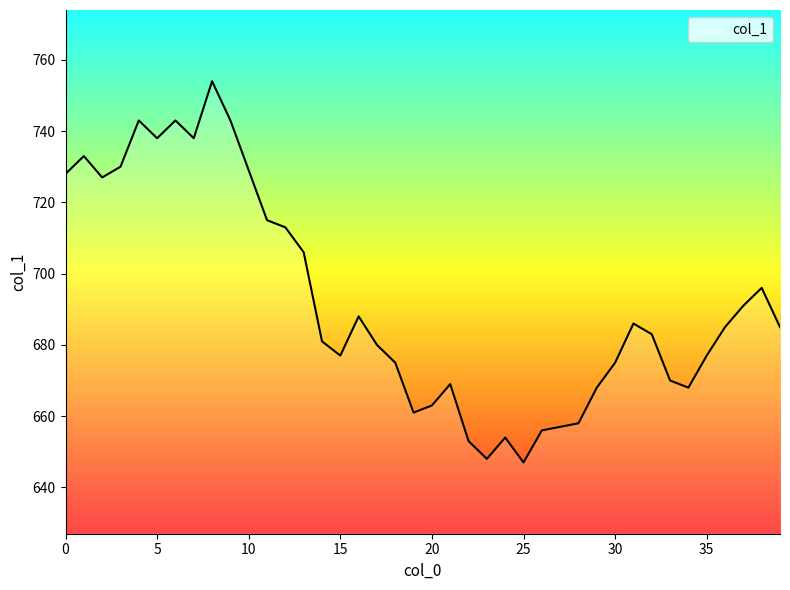

What is the minimum value shown in the chart?

647